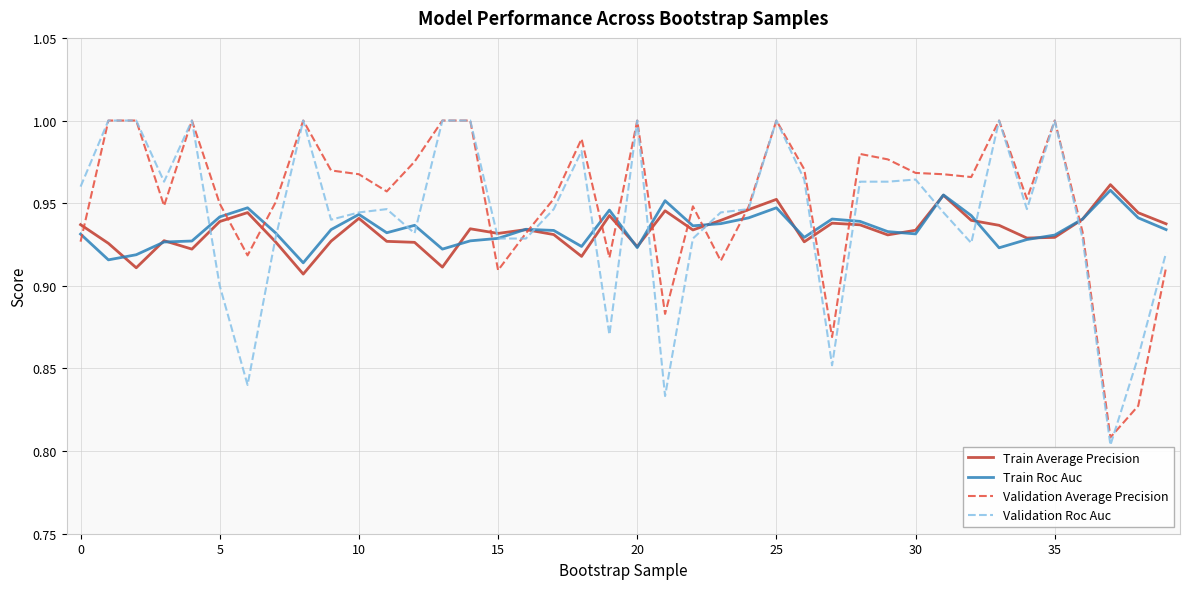

Count the Train Roc Auc values in the range 0 to 1.

40